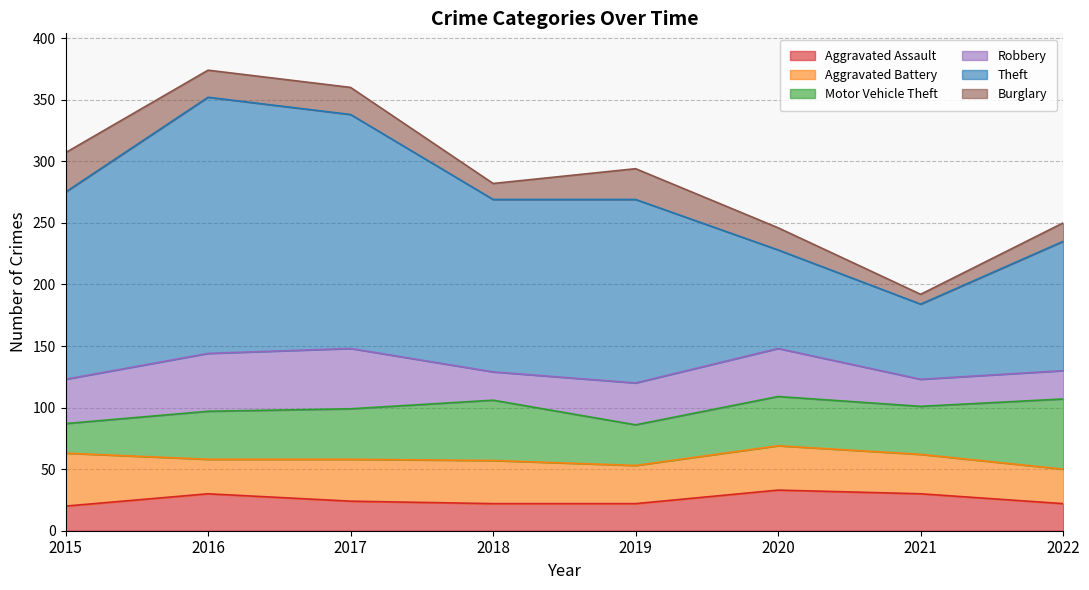

Does the chart have visible grid lines?

Yes